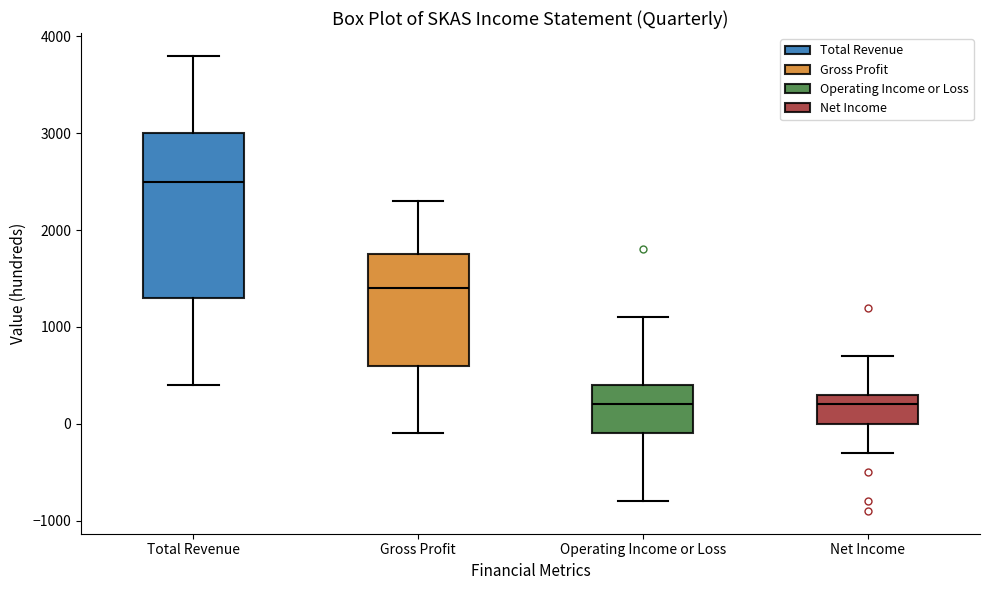

Which box has the highest median line?

Total Revenue